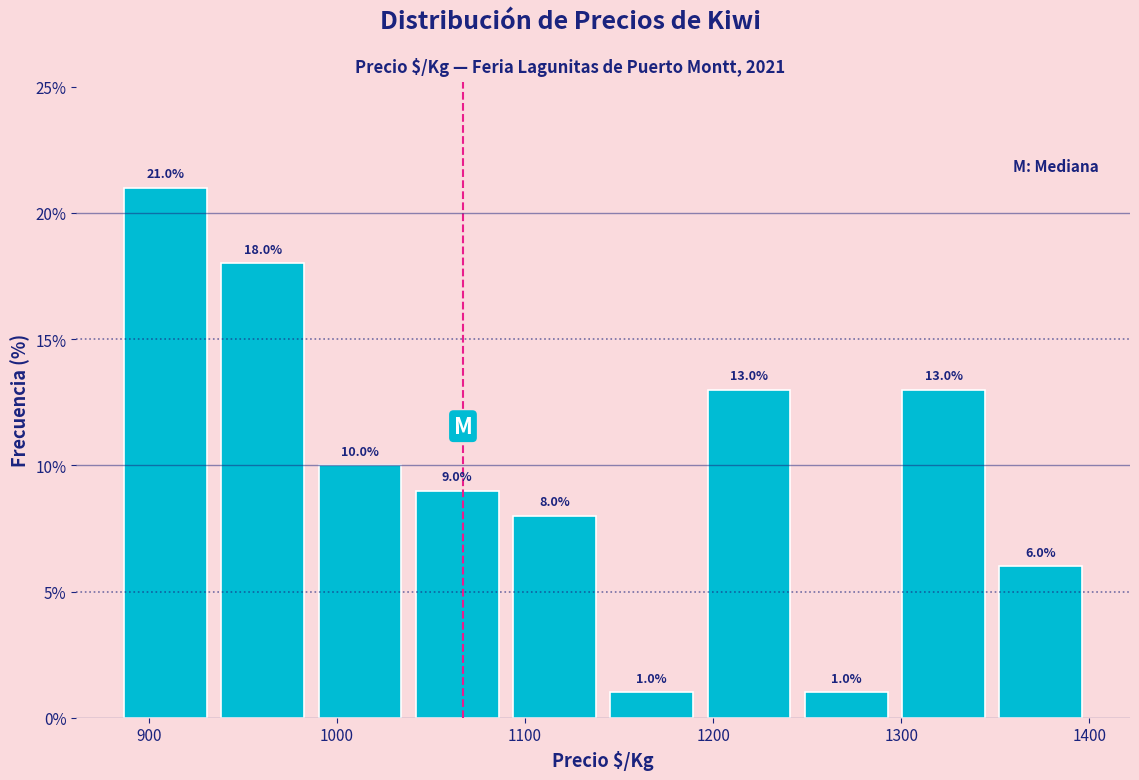

Which range on the x-axis has the tallest bar?

880 to 930